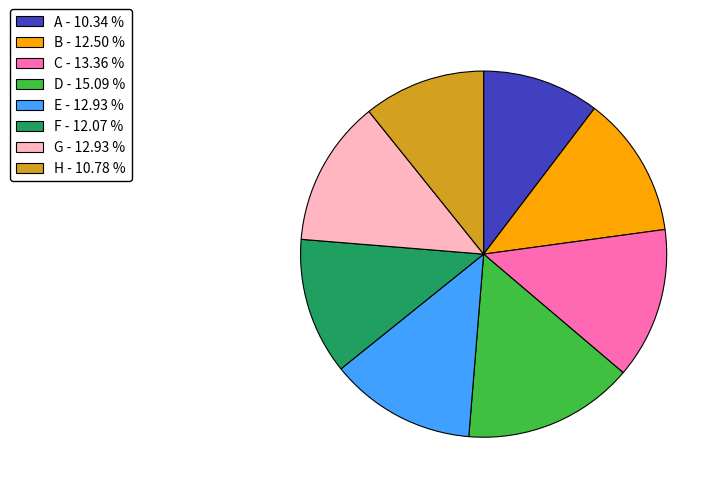

Between B - 12.50 % and H - 10.78 %, which is larger?

B - 12.50 %